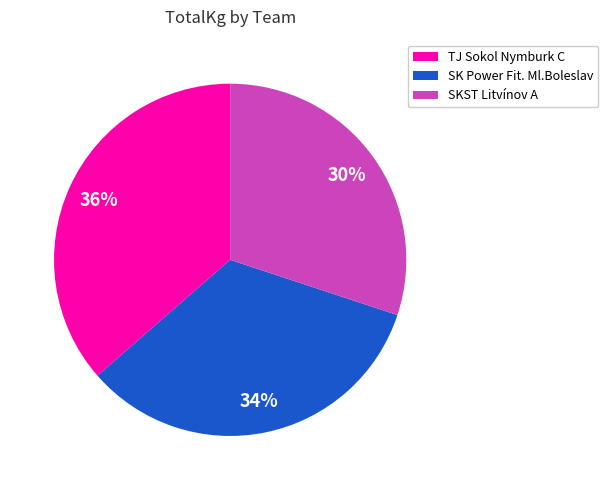

To the nearest percent, what is the difference between the largest and smallest slice percentages?

6%